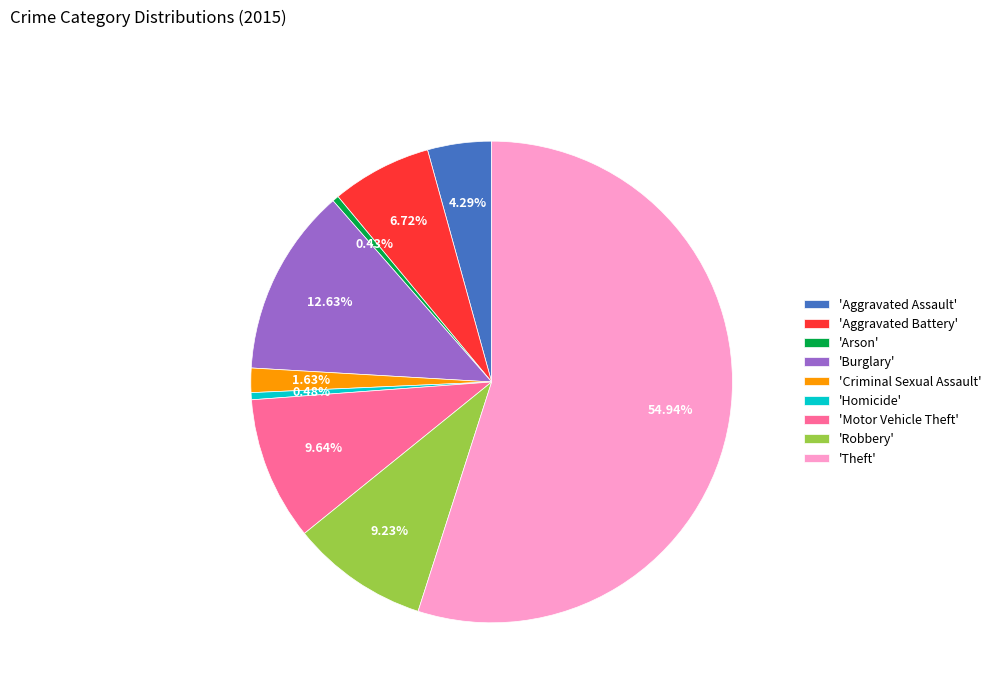

Do 'Homicide' and 'Burglary' together represent more than half of the pie?

No